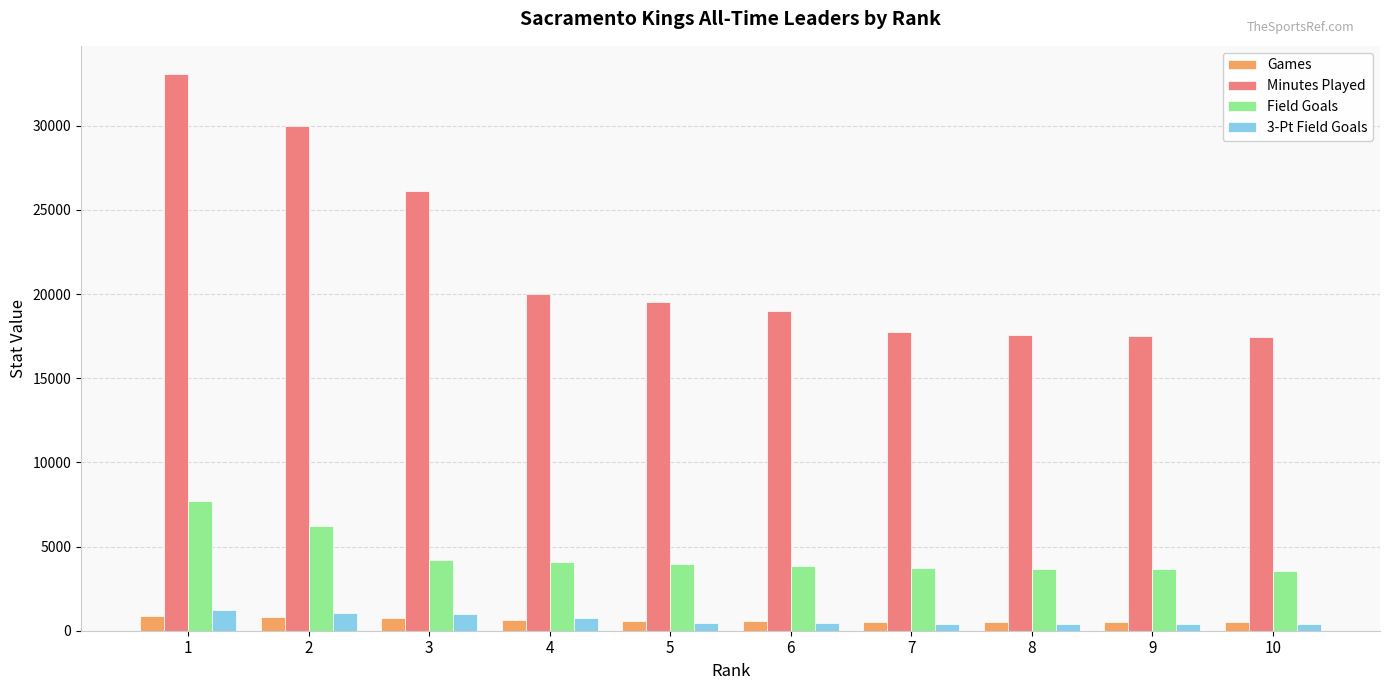

List the series in order of their peak value, lowest first.

Games, 3-Pt Field Goals, Field Goals, Minutes Played